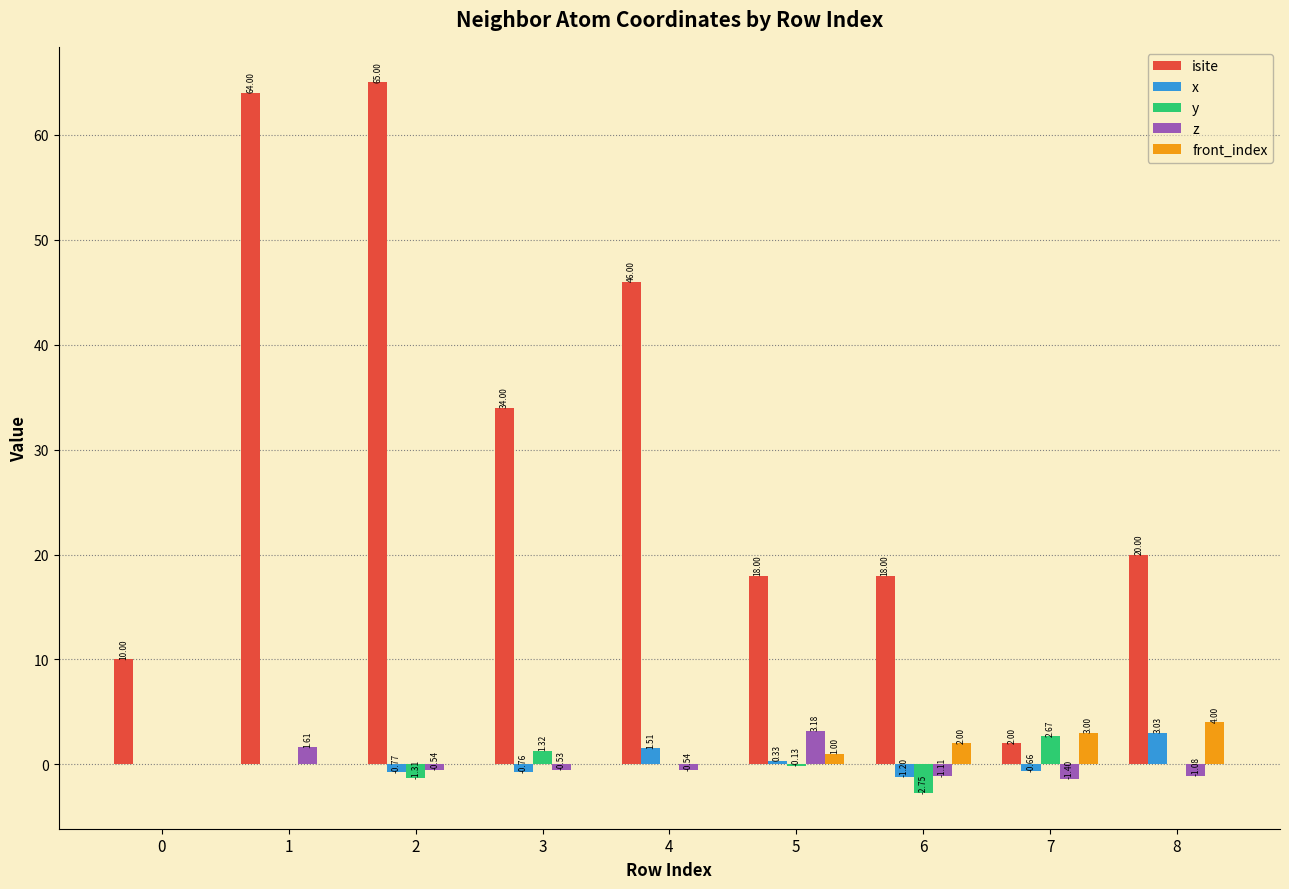

Is the value of front_index at 0 greater than the value of isite at 7?

No